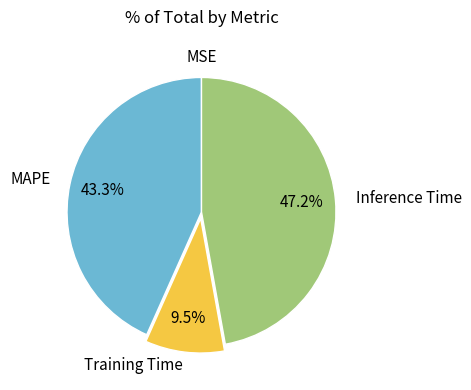

Is there any slice that represents more than half of the pie?

No